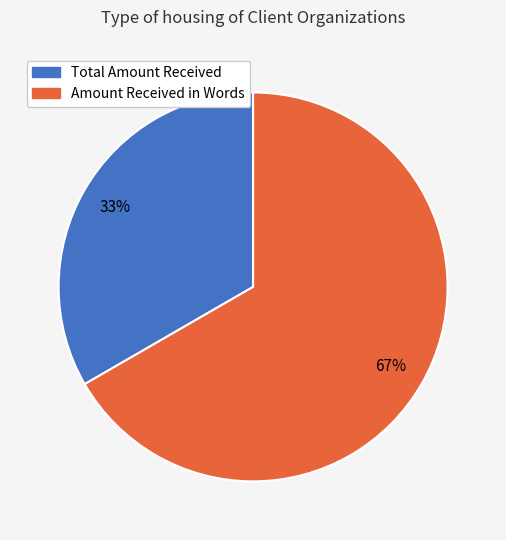

True or false: Amount Received in Words accounts for 81% of the total.

False